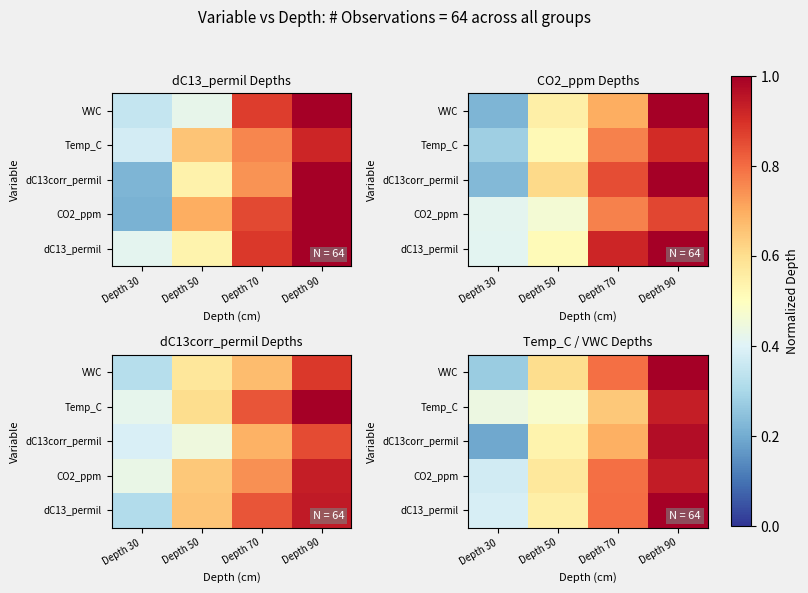

At which label does CO2_ppm reach its peak?

Depth 90